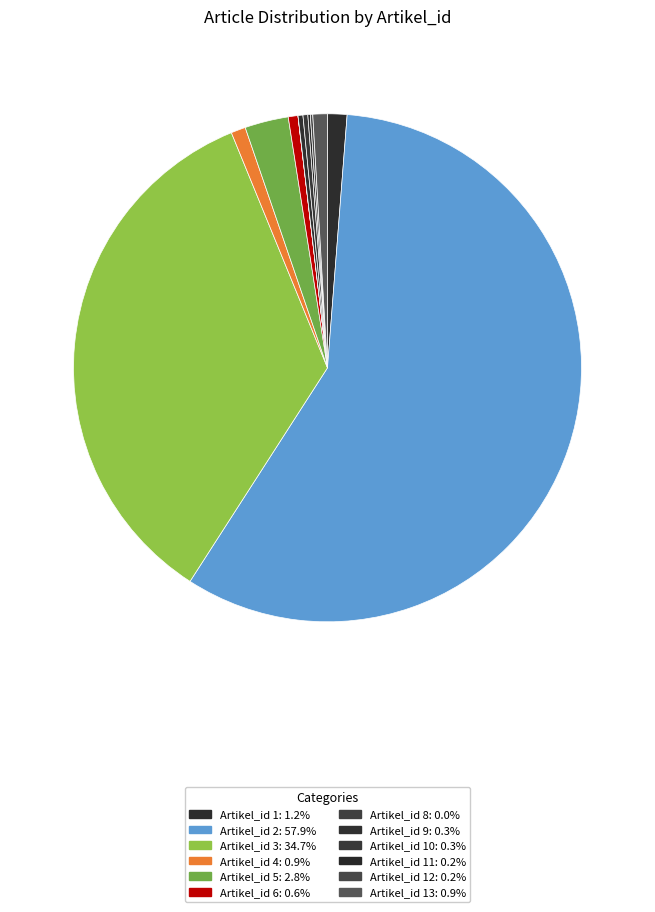

What is the largest slice in the pie chart?

Artikel_id 2